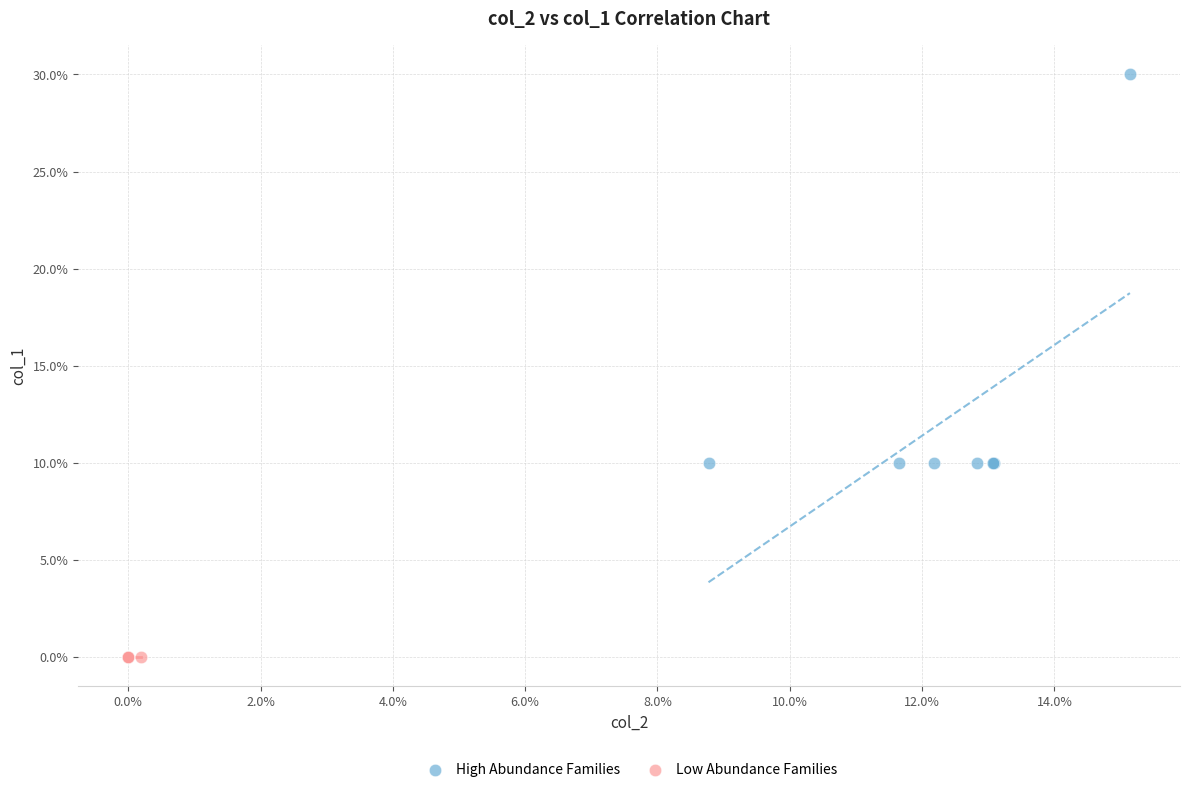

What are all the series names shown in the legend?

High Abundance Families, Low Abundance Families